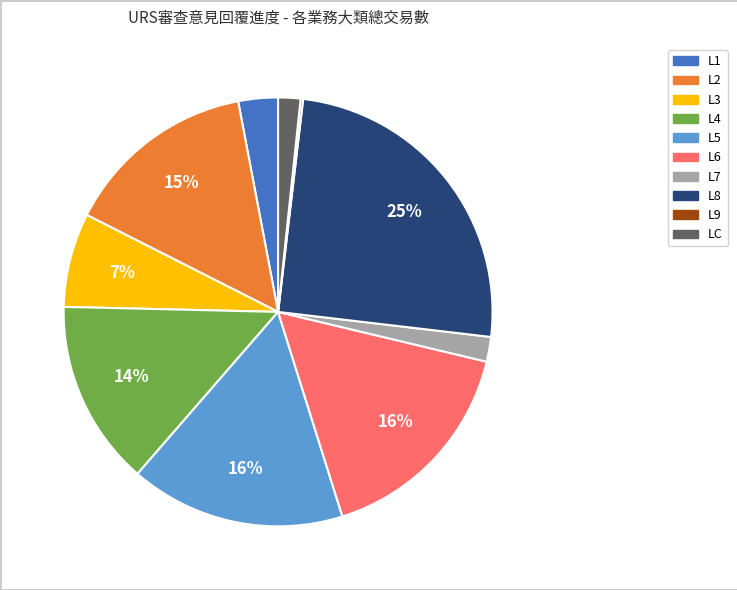

Which category has the biggest portion of the pie?

L8